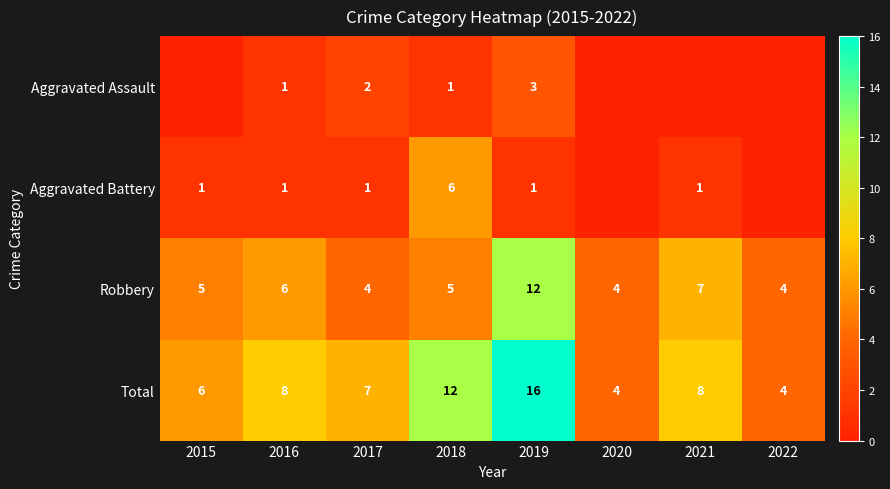

At which category does the chart reach its peak across all series?

2019